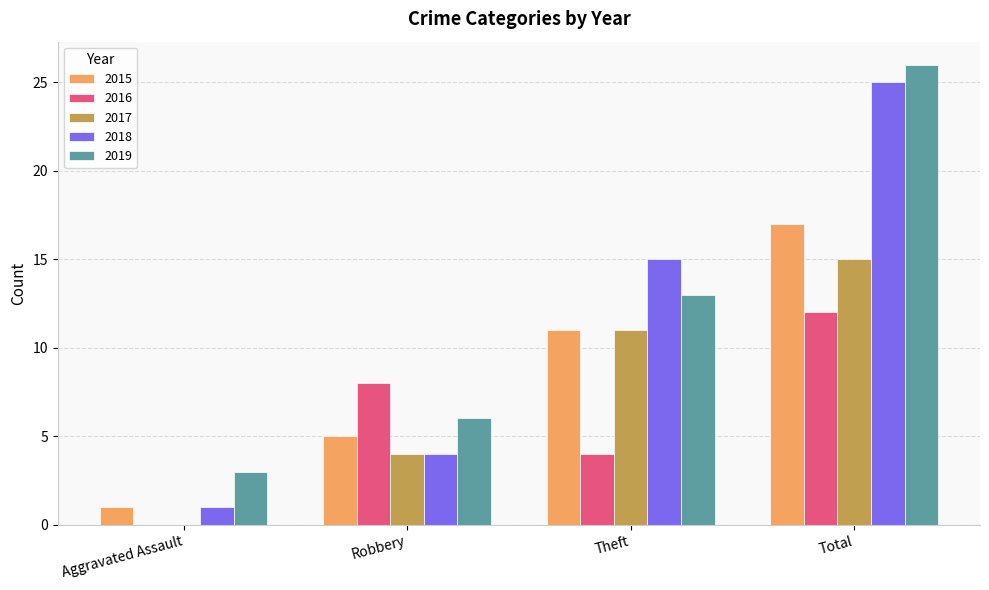

The 2015 series shows 17 at Total. True or false?

True